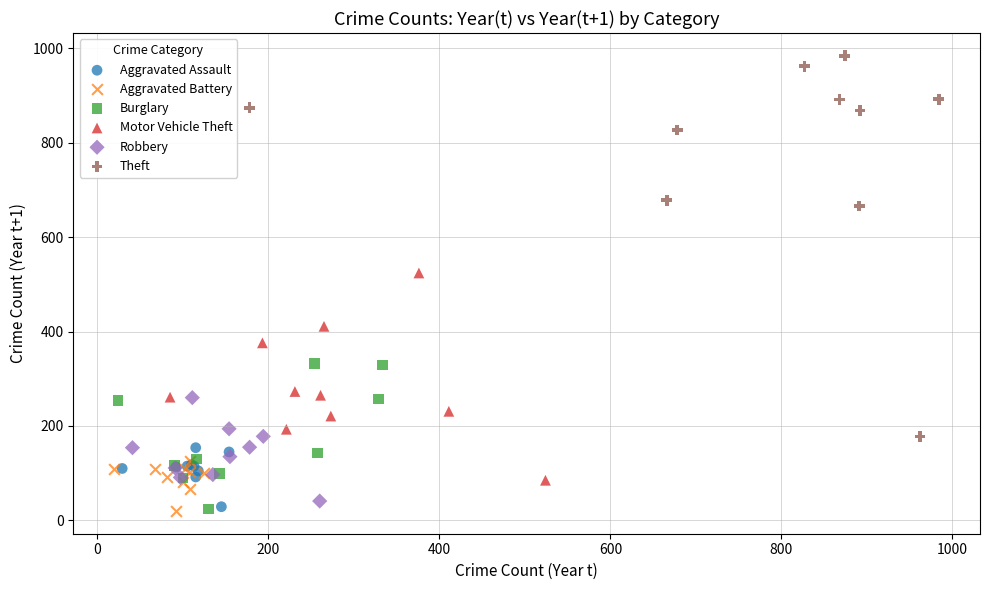

Which series has the widest spread of Y values?

Theft